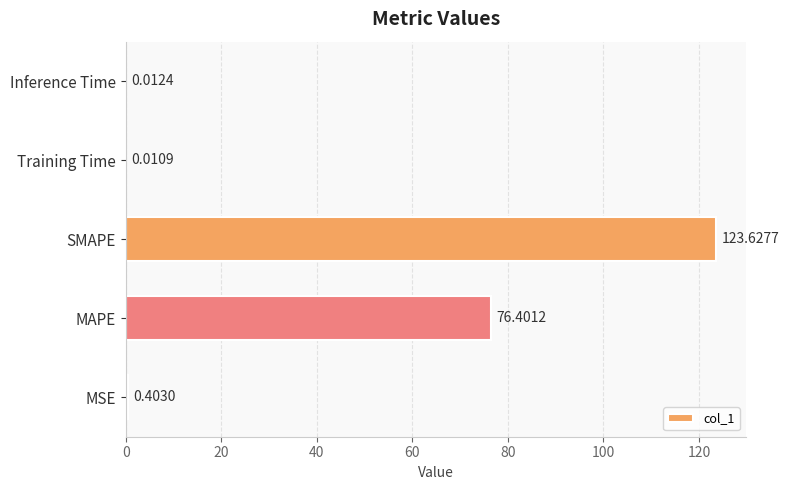

What is the sum of the values at MAPE and MSE?

76.8